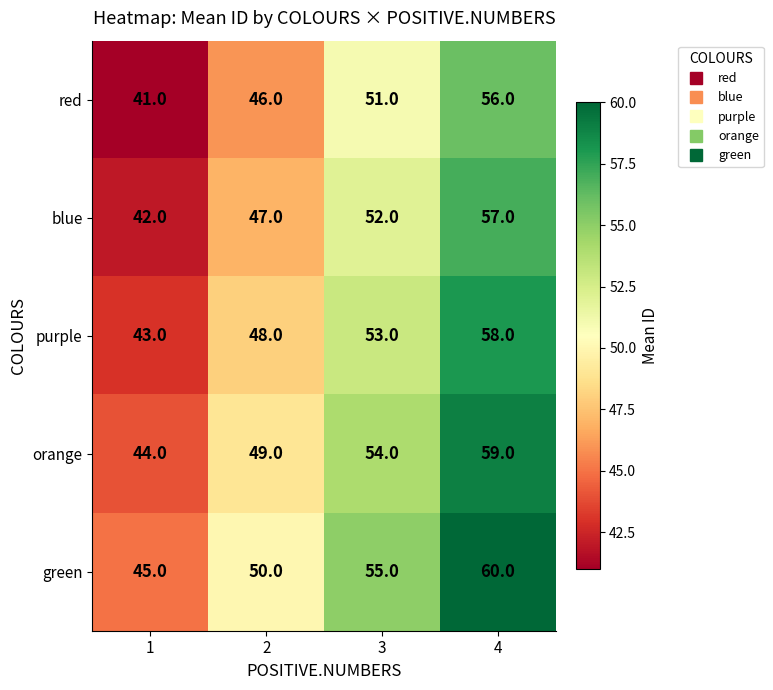

The value of orange at 3 is 54. True or false?

True